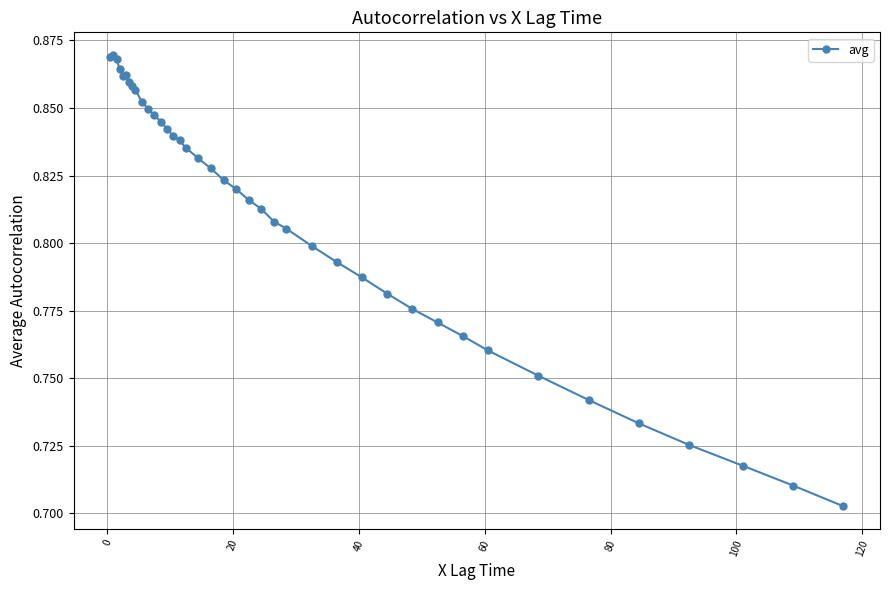

How many values are between 0 and 1?

40